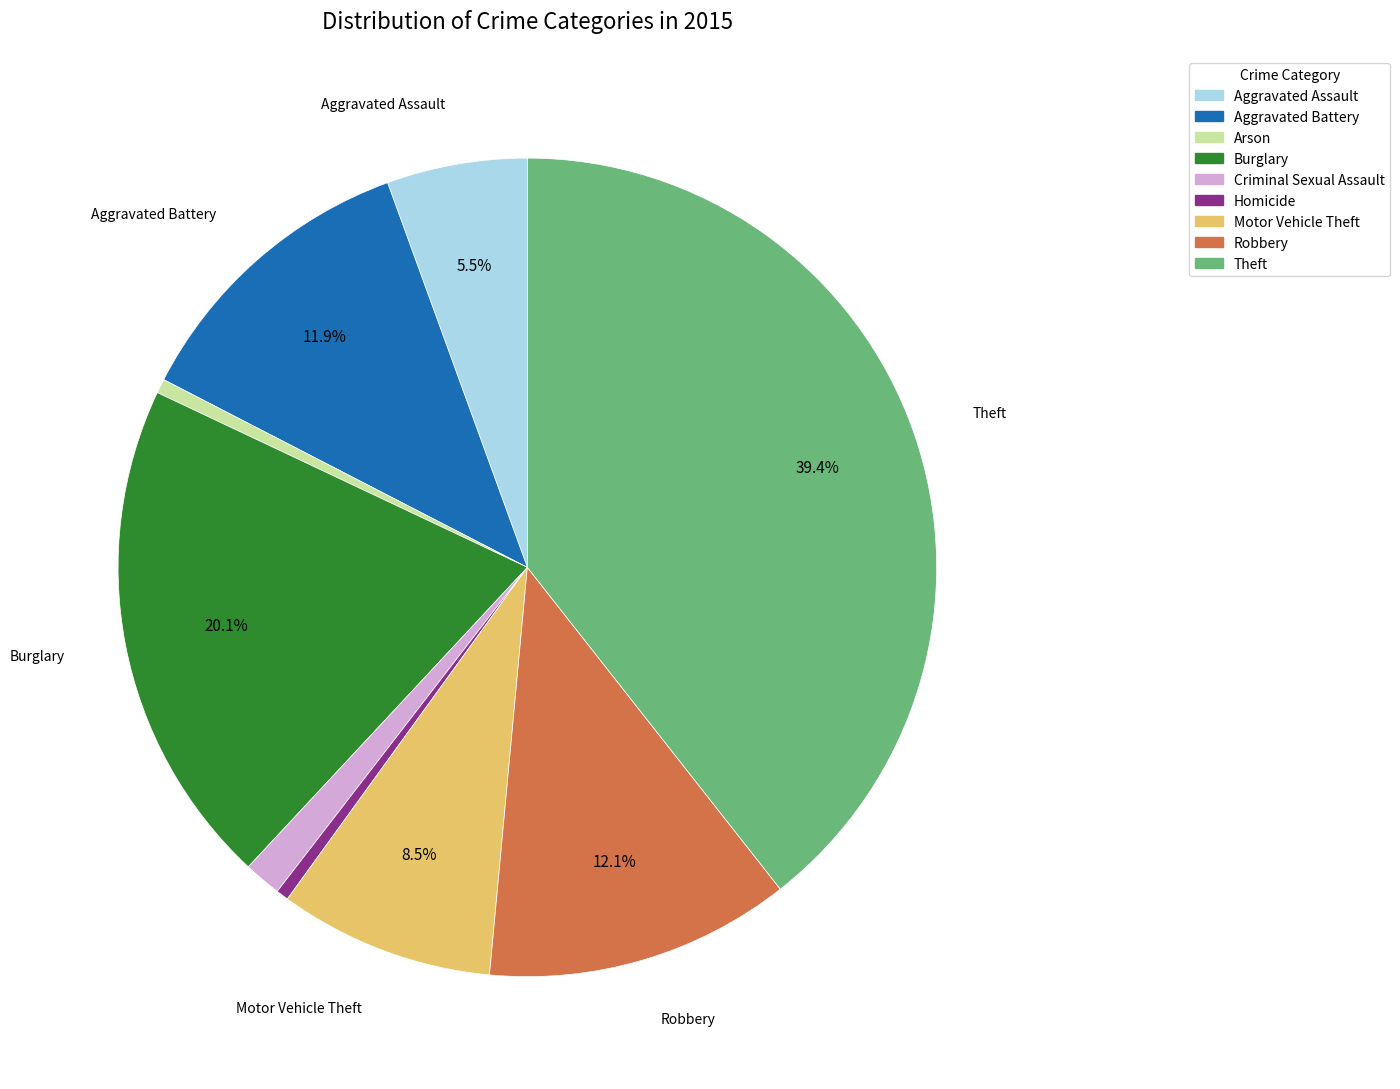

How many segments does this pie chart have?

9